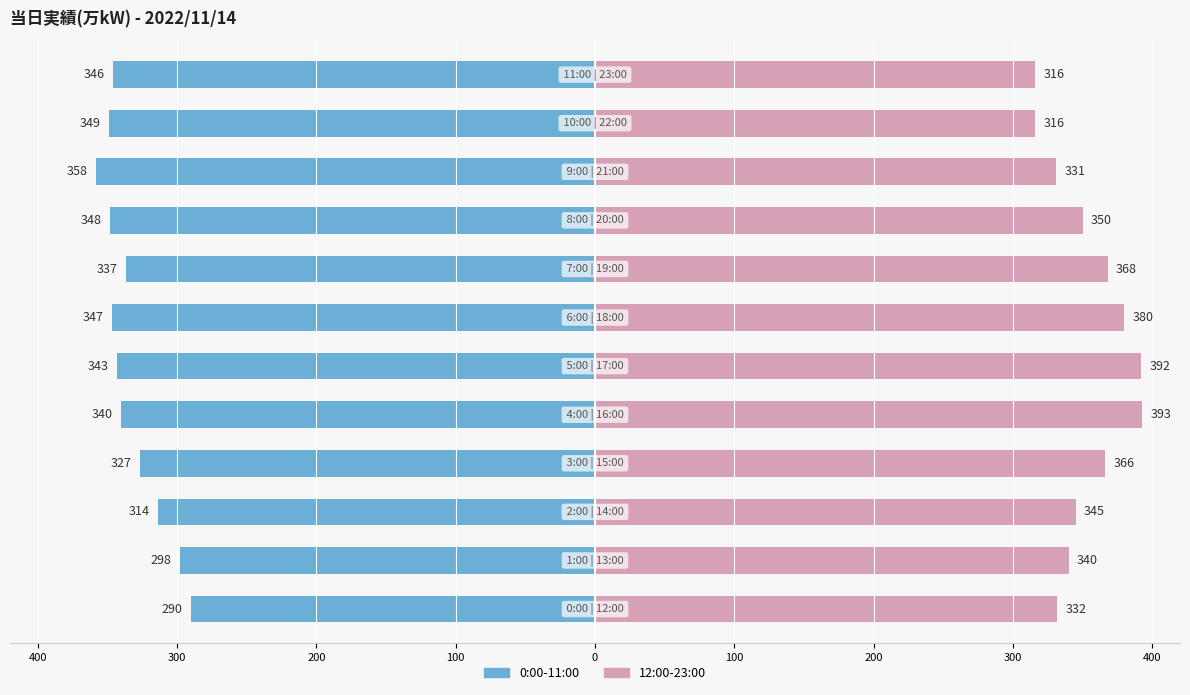

True or false: 0:00-11:00 (万kW) has a value of -358 at 9.

True